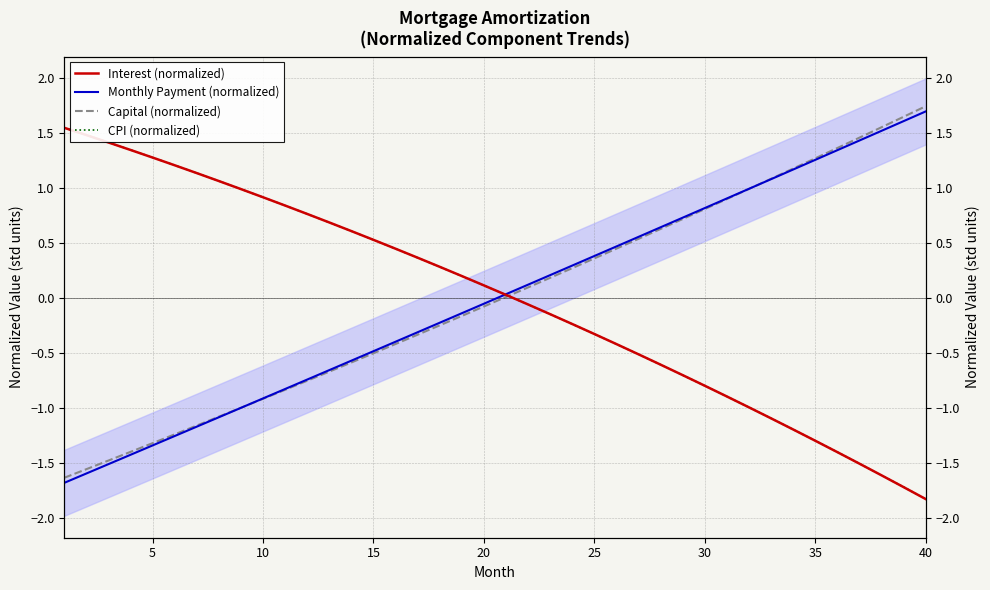

Between 5 and 35, which series saw the biggest shift?

Monthly Payment (normalized)